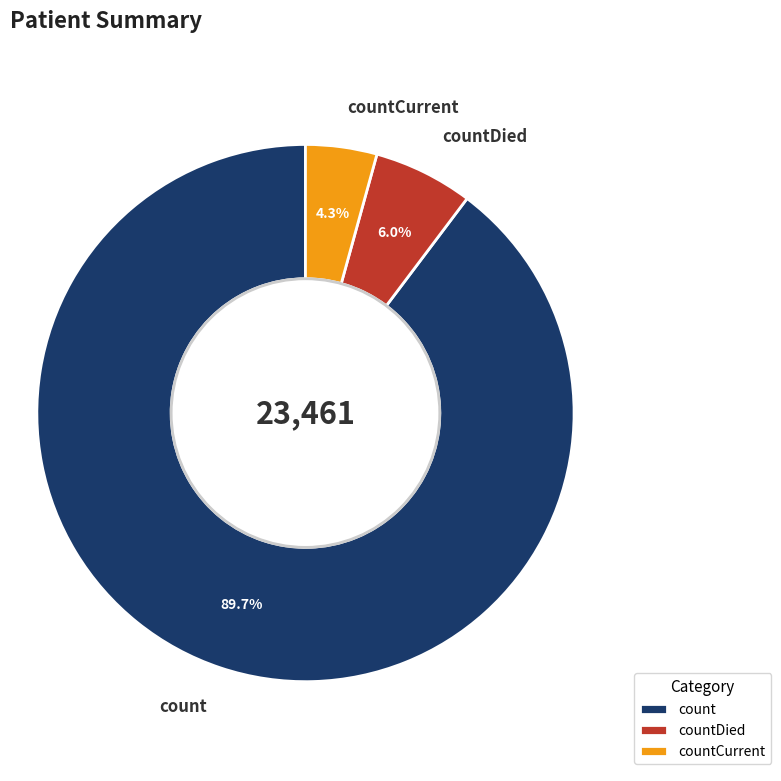

Rank the categories by value from lowest to highest.

countCurrent, countDied, count